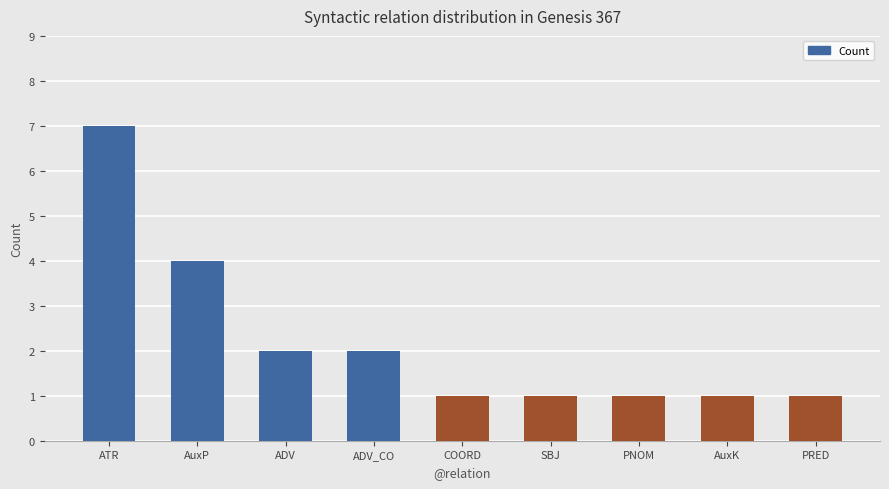

What is the difference between the values at ADV_CO and AuxK?

1